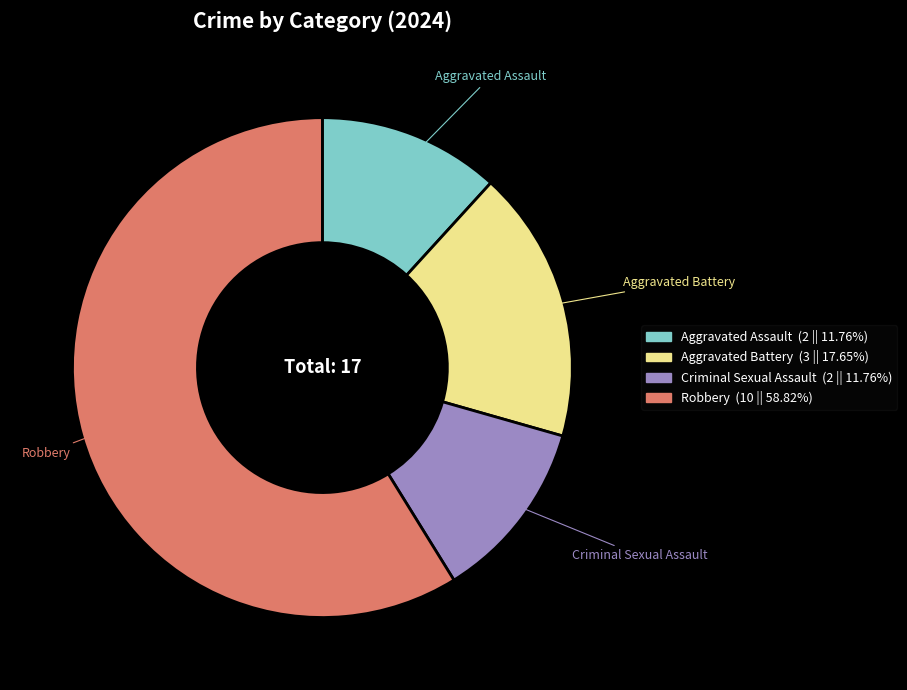

Approximately how many times larger is the value at Robbery compared to Aggravated Assault?

5.0